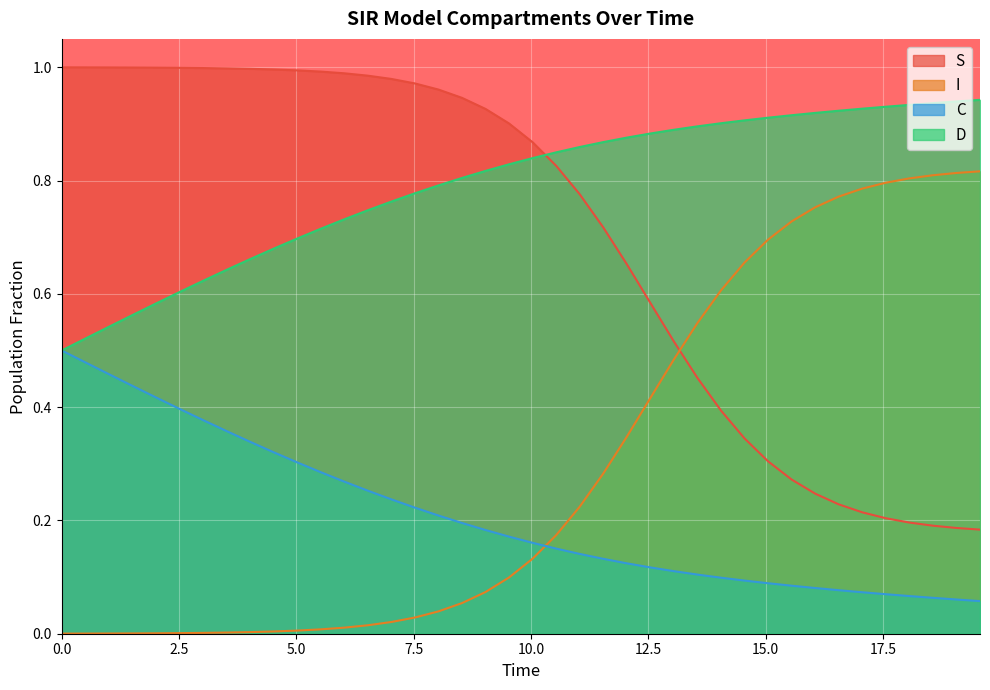

How many times do I and C cross each other?

1